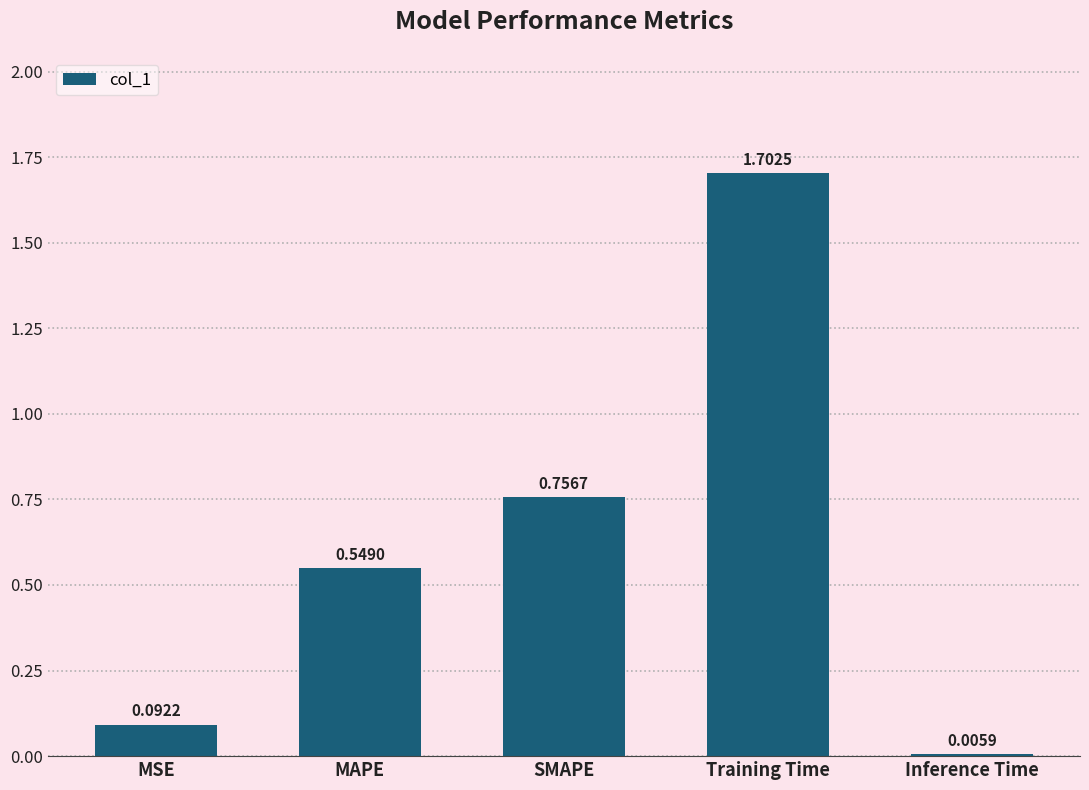

What is the sum of all values?

3.1